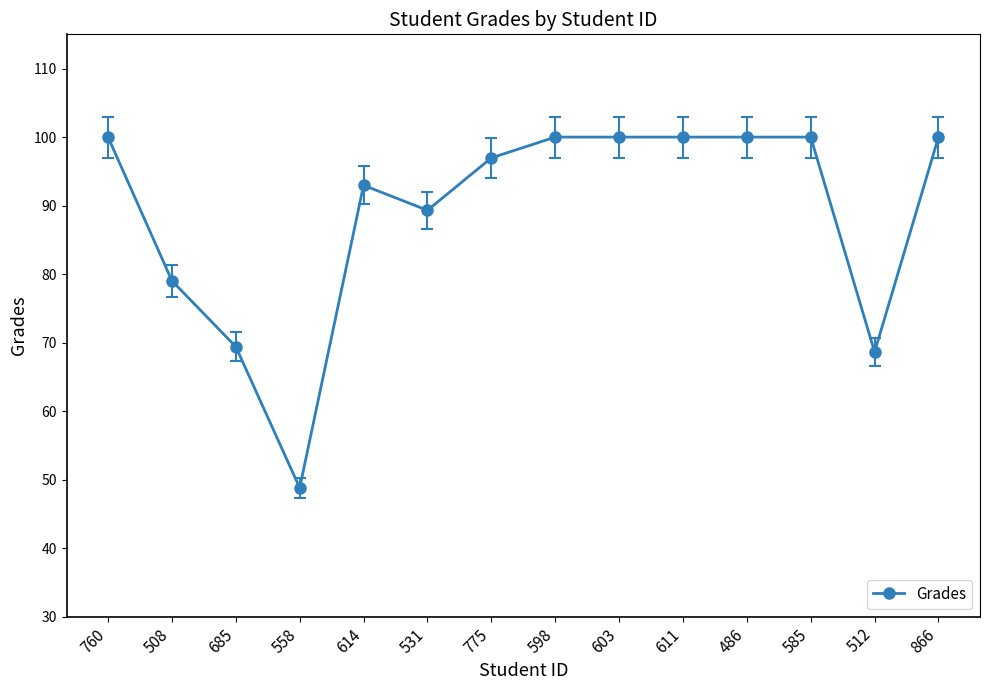

What is the greatest value displayed?

100.0